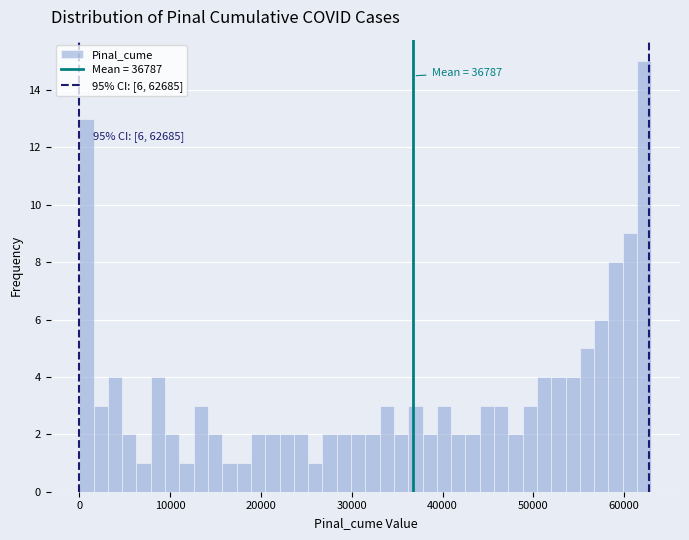

Around what value on the x-axis is the tallest bar? Give the approximate position of its centre, as read against the axis.

62000